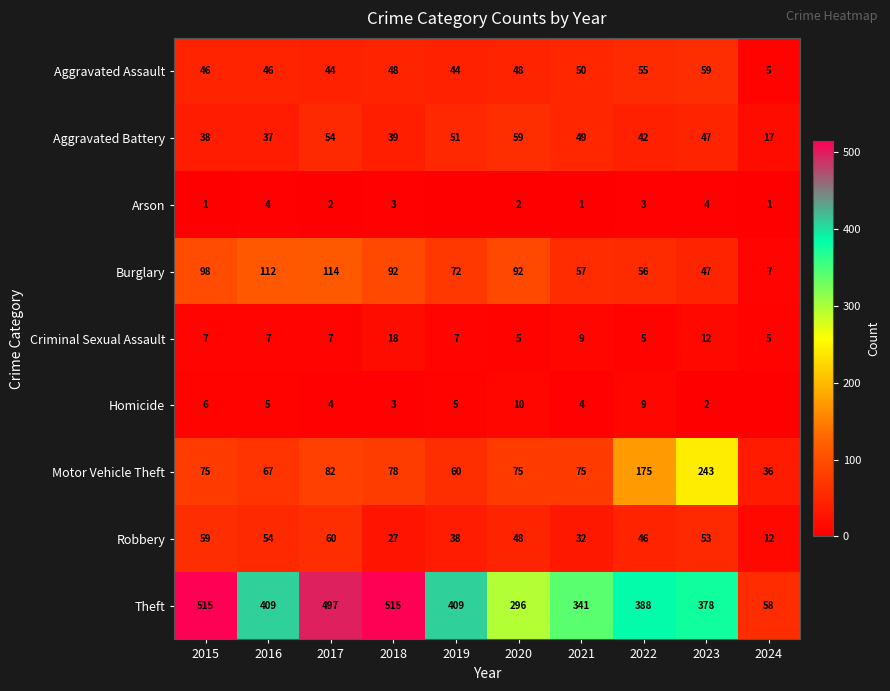

Is the value of Robbery at 2020 greater than the value of Aggravated Battery at 2018?

Yes